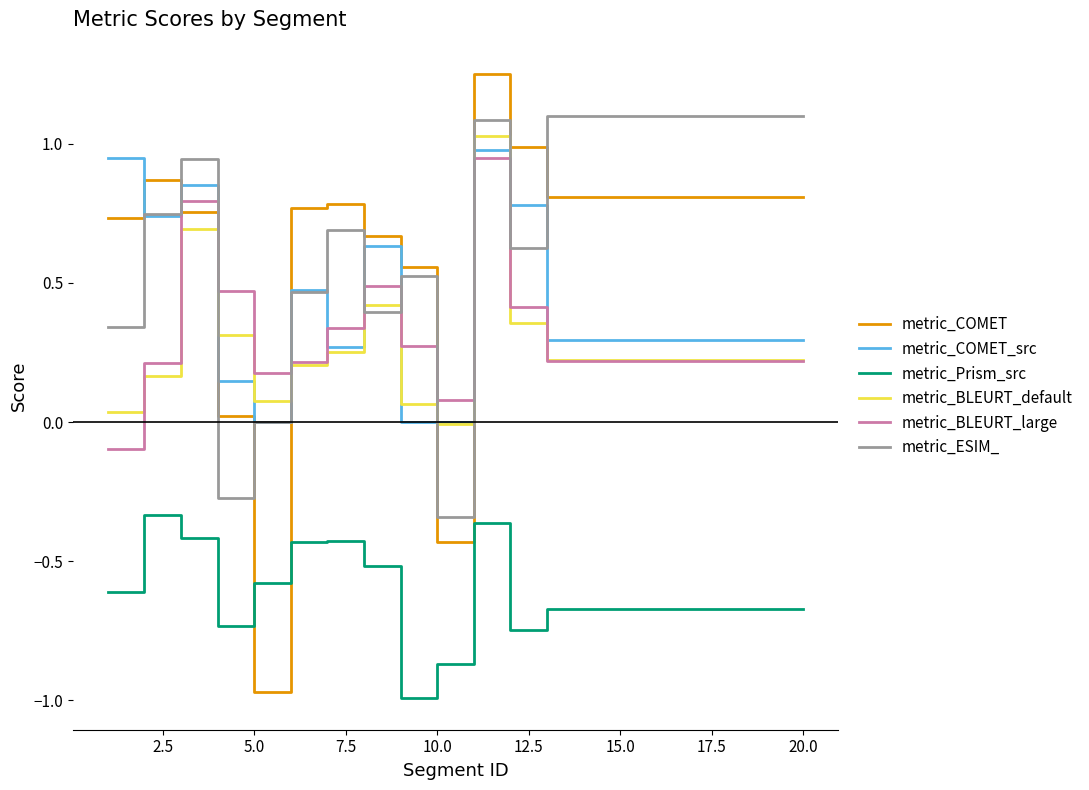

Which series has the largest range (max minus min)?

metric_COMET